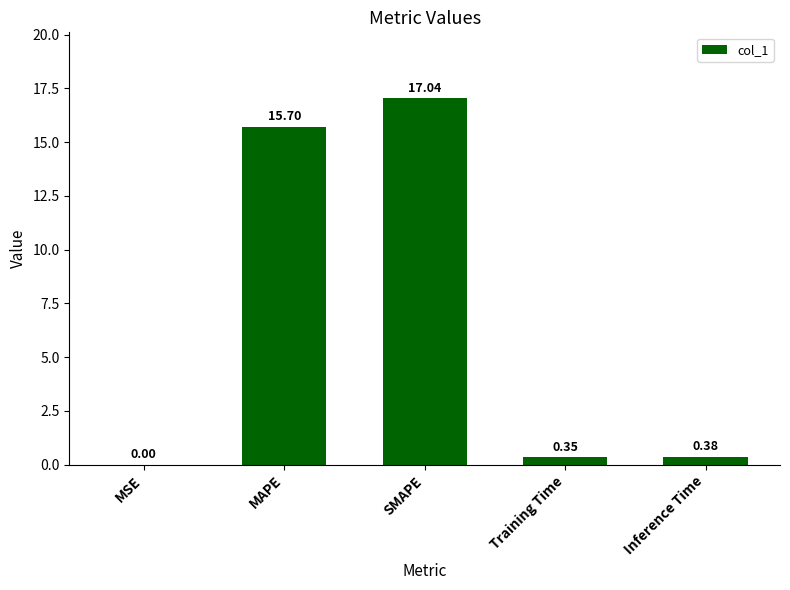

What is the sum of all values?

33.5